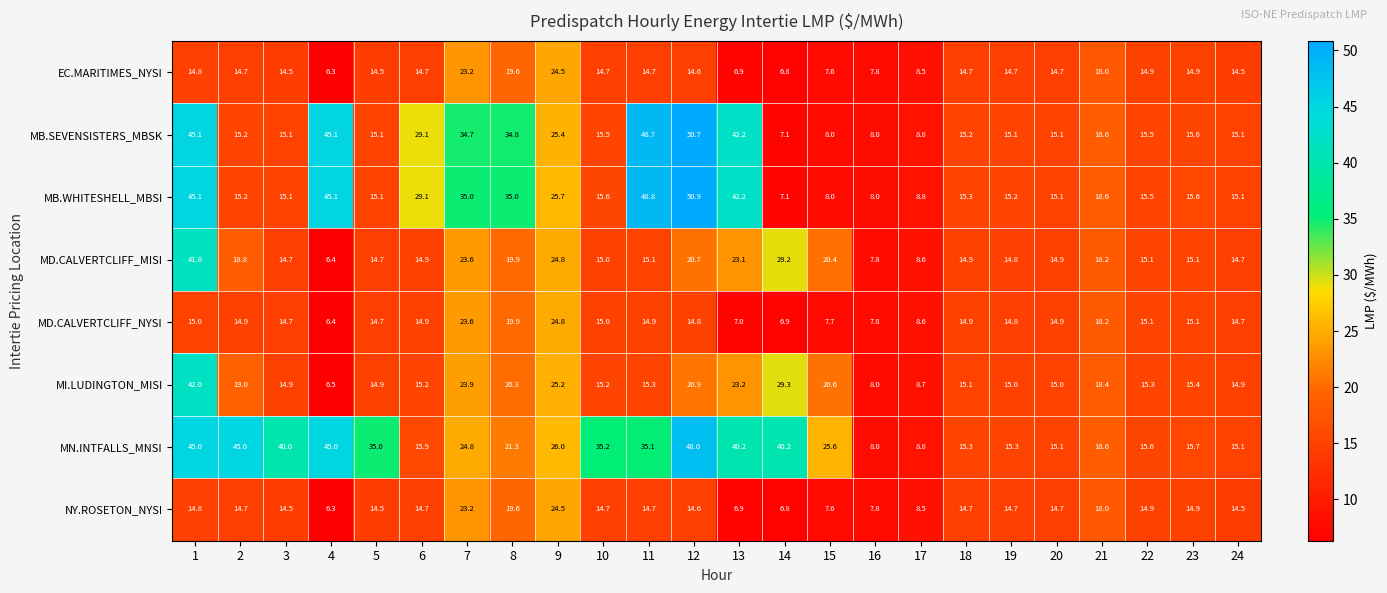

Read the NY.ROSETON_NYSI value at 1.

14.8